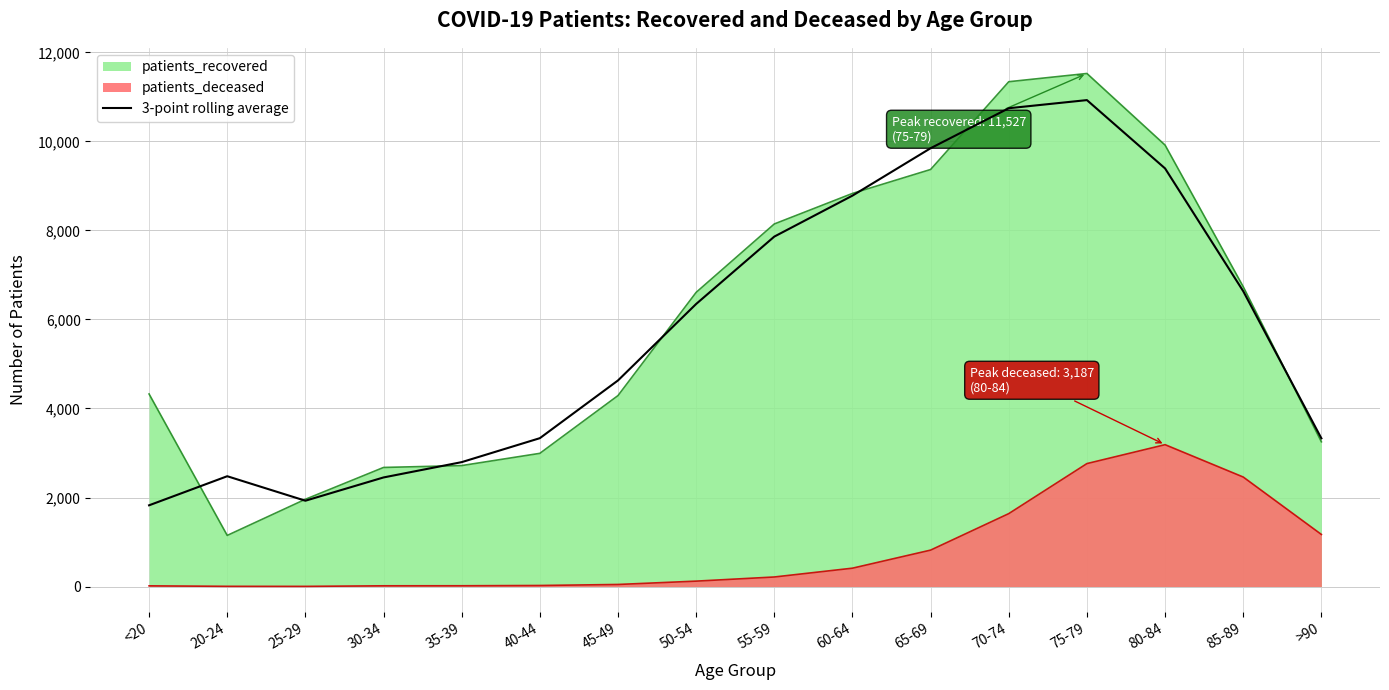

Which label corresponds to the largest value in the chart?

75-79